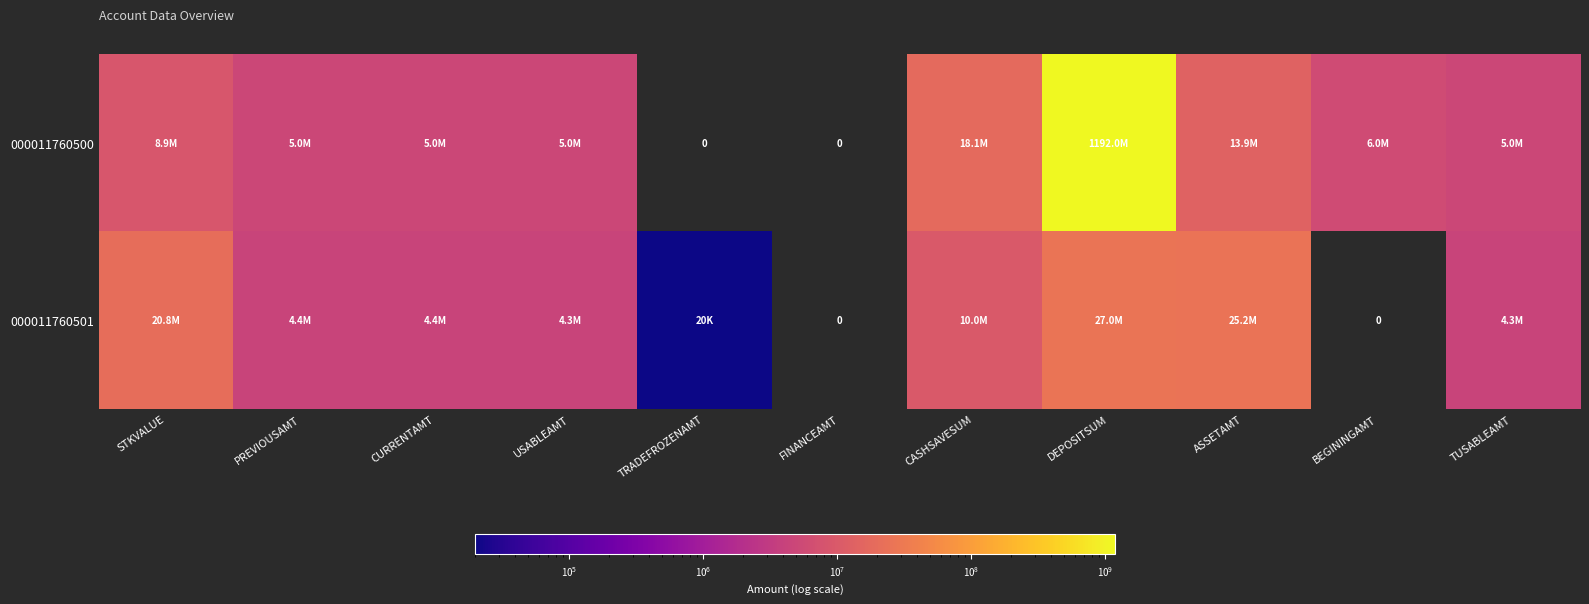

Is it true that 000011760501 equals 10000000.0 at CASHSAVESUM?

True